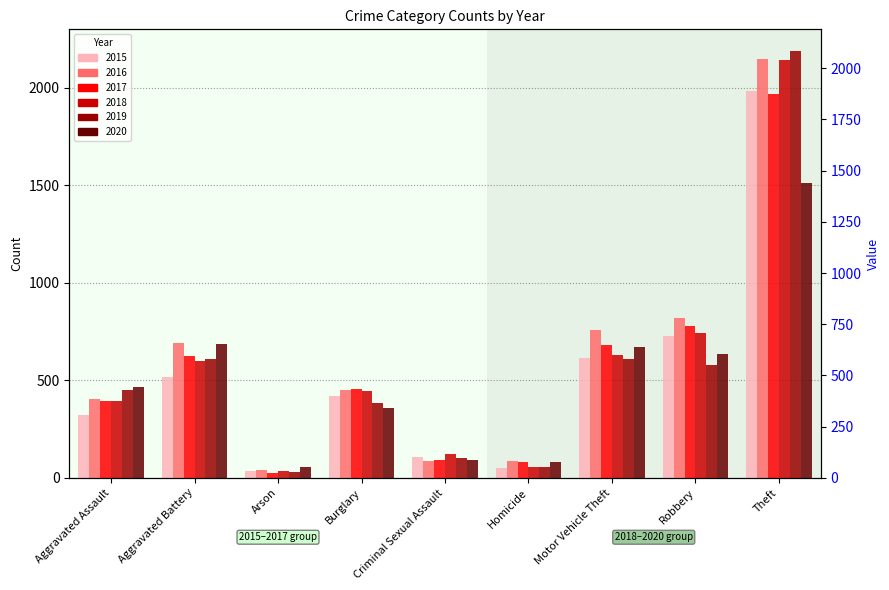

What is the difference between the maximum and minimum values in the 2020 series?

1457